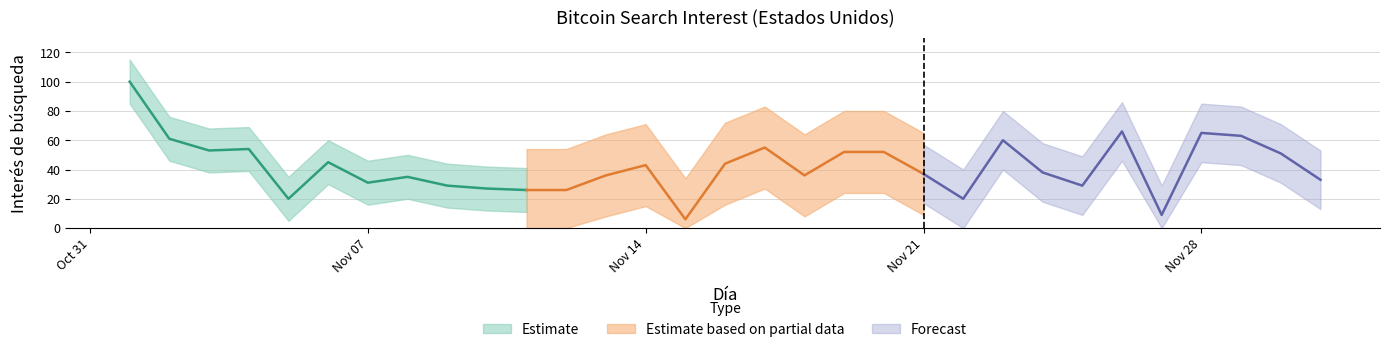

What value does the data have at 2011-11-22, to the nearest 10?

20